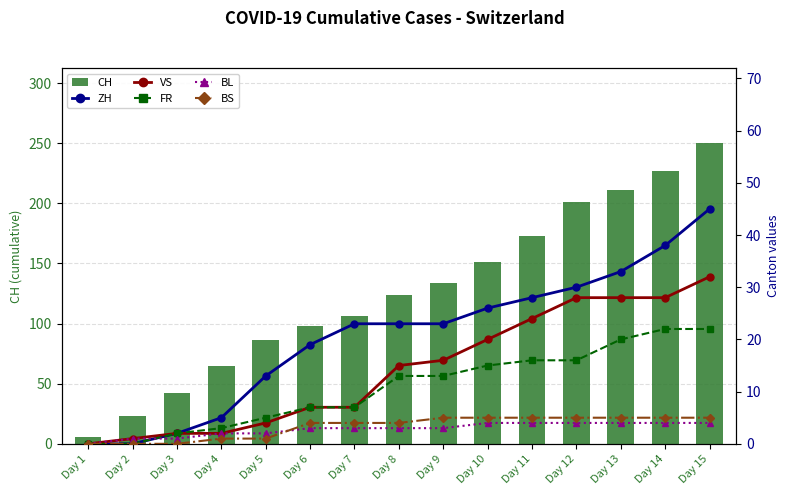

Between Day 2 and Day 5, which series saw the biggest shift?

CH